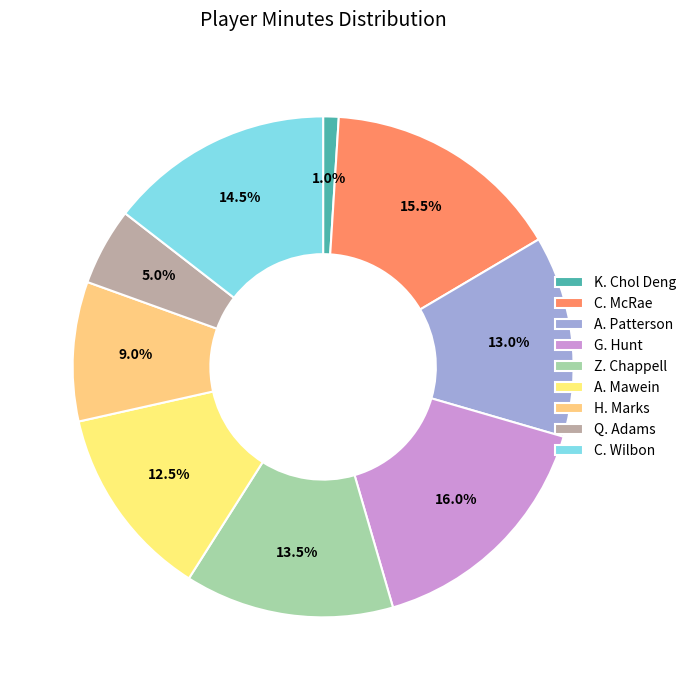

How many segments does this pie chart have?

9